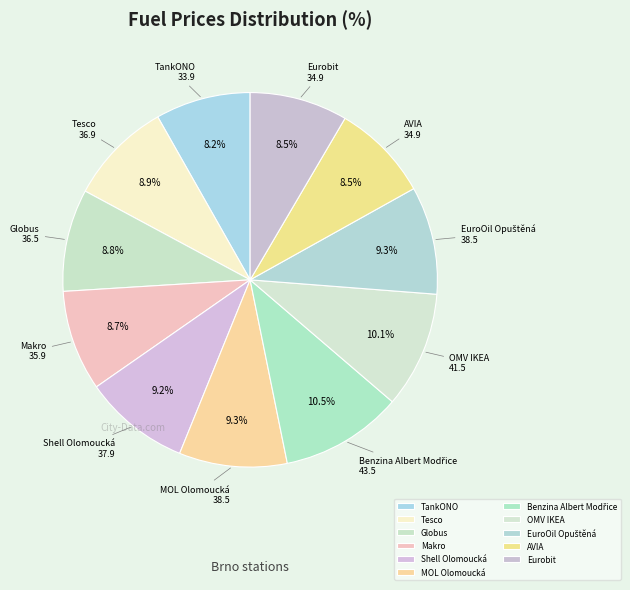

What percentage is the Globus slice, to the nearest percent?

9%